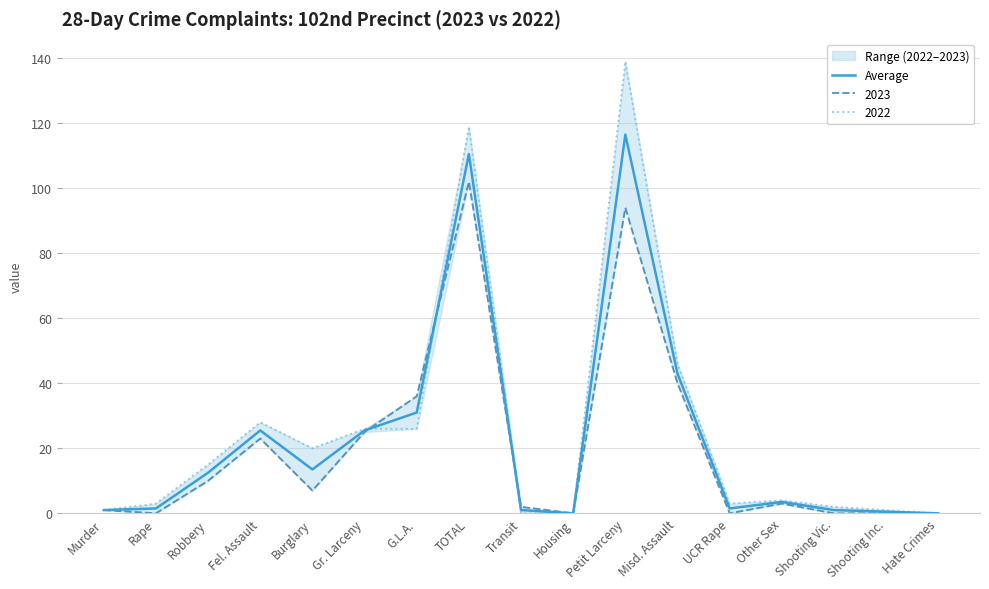

Approximately how many times larger is the value at G.L.A. compared to Shooting Vic.?

31.0